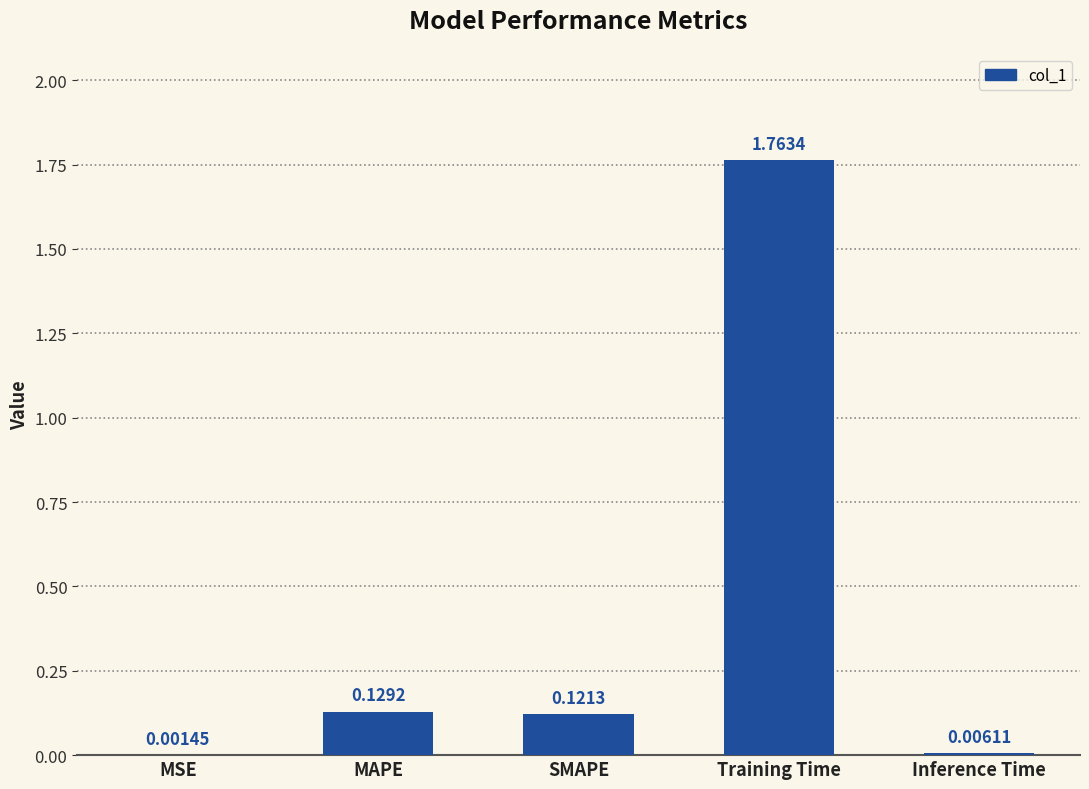

What is the sum of all values?

2.0